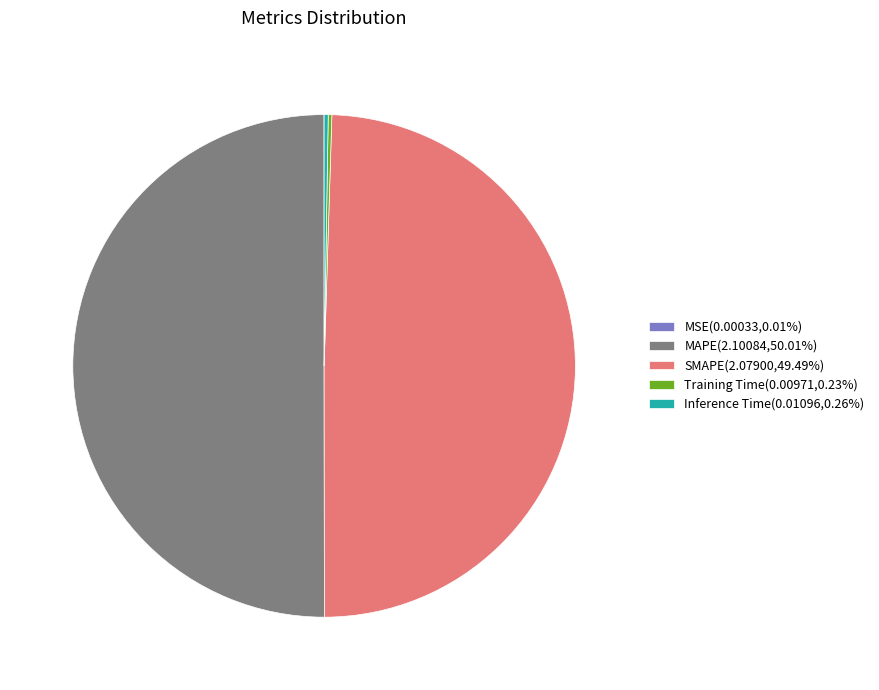

Does SMAPE(2.07900,49.49%) account for over 50% of the chart?

No